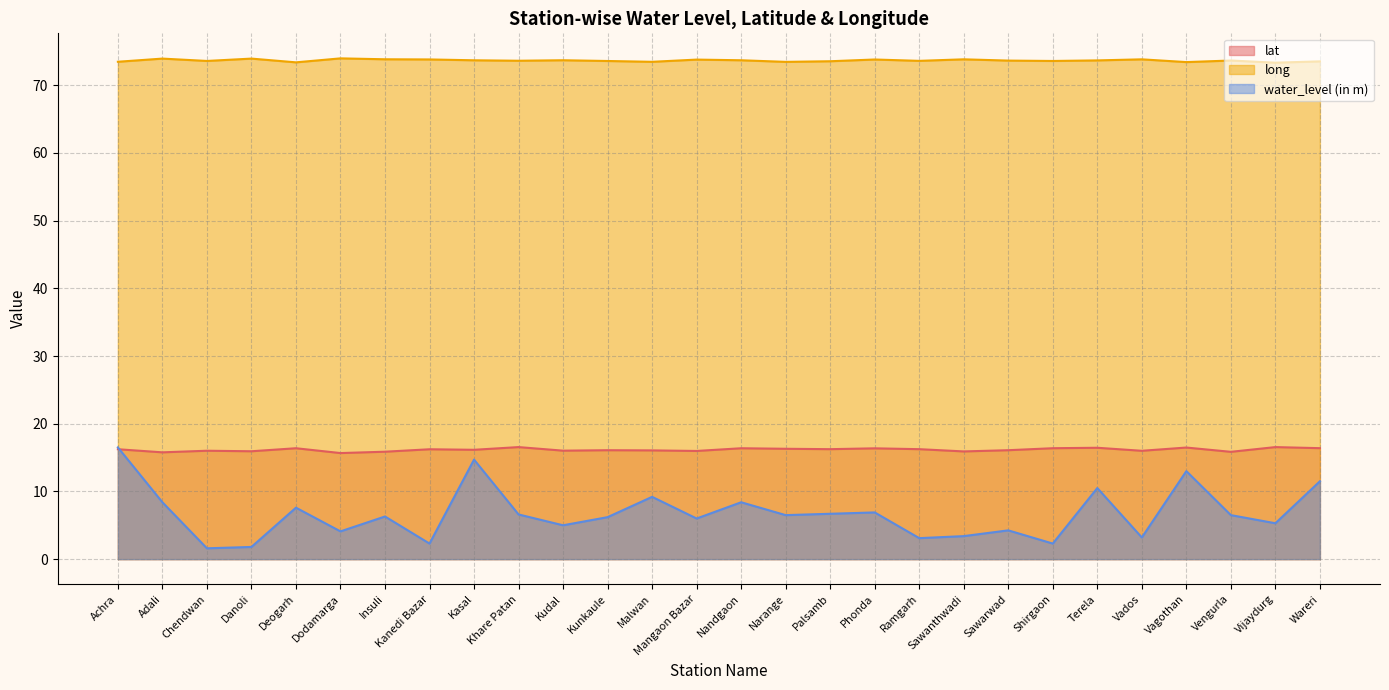

What is the highest value of the lat series?

16.6